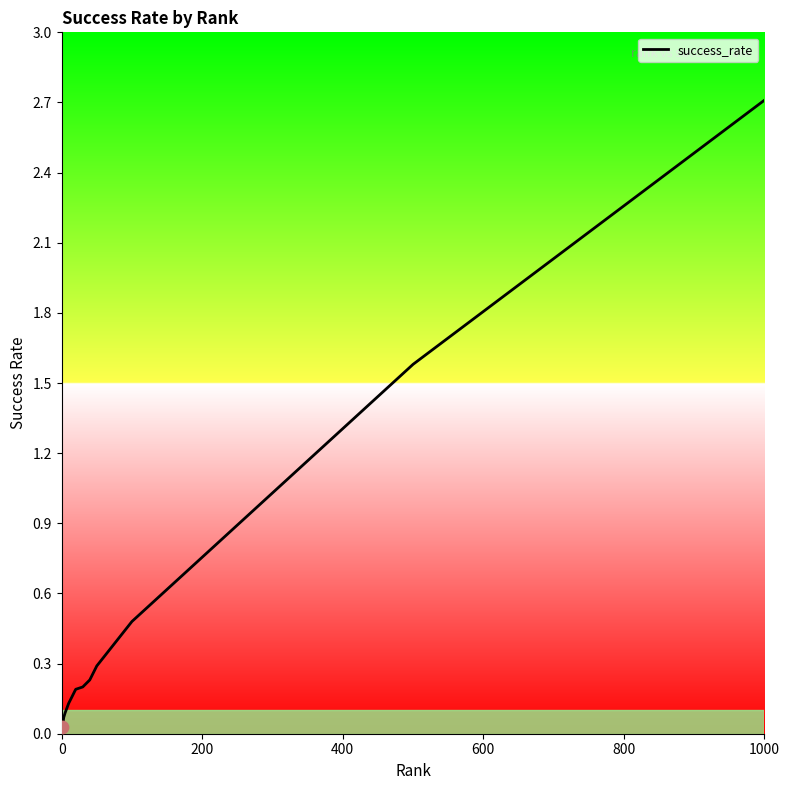

What is the maximum value shown in the chart?

2.7